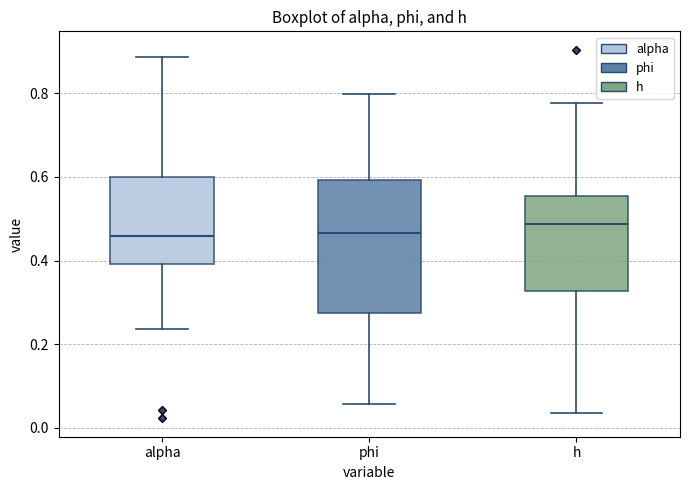

Reading left to right, read every box against the y-axis: the position of its median line, the range the box covers, and the ends of its whiskers. The values are not printed on the chart, so give them approximately, as read against the axis.

alpha: median 0.46, box 0.40 to 0.60, whiskers 0.24 to 0.88
phi: median 0.46, box 0.28 to 0.60, whiskers 0.06 to 0.80
h: median 0.48, box 0.32 to 0.56, whiskers 0.04 to 0.78